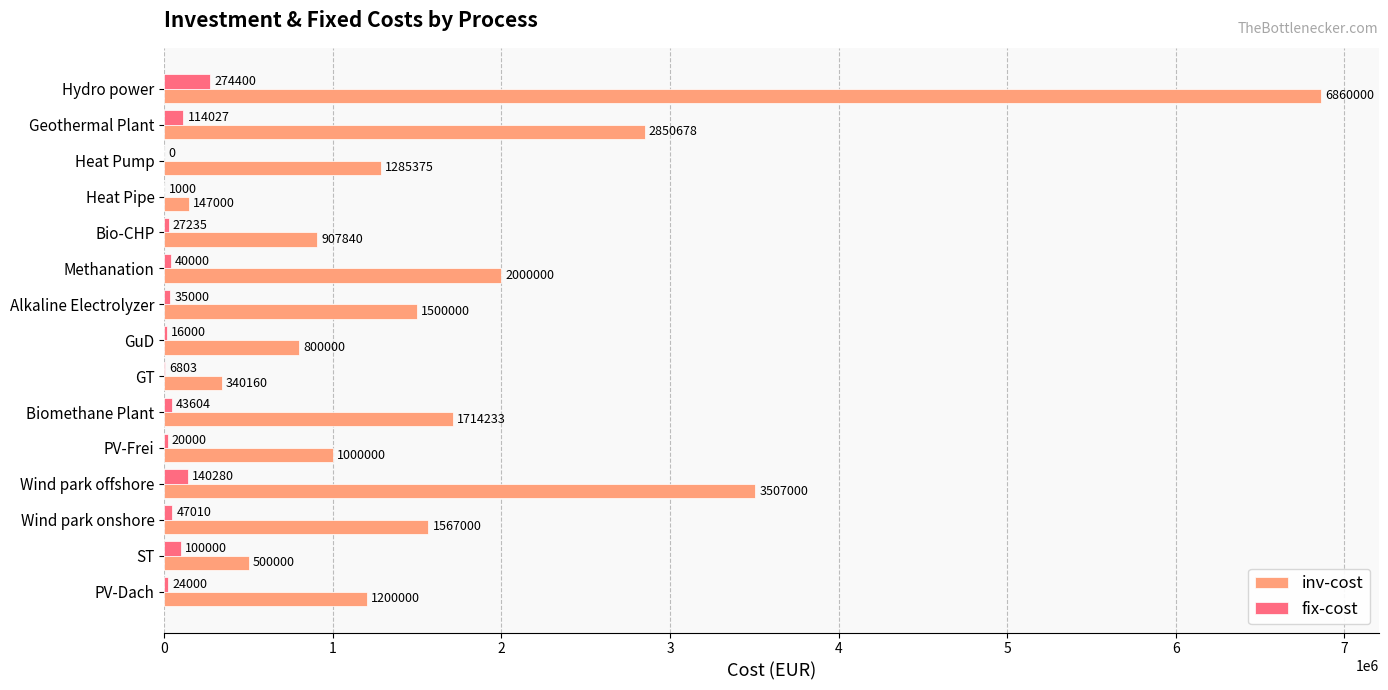

Which category has the highest value across all series?

Hydro power